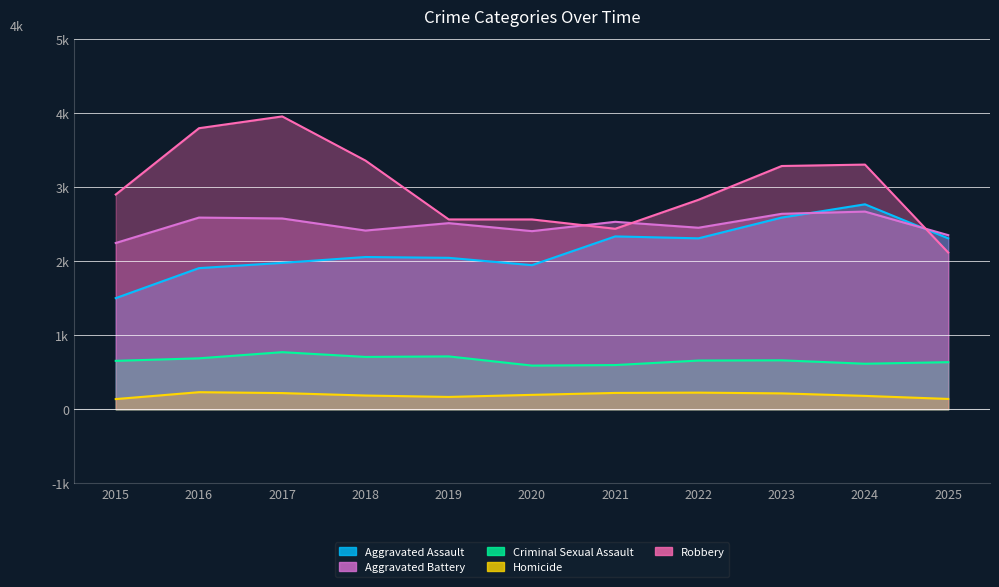

True or false: Aggravated Assault and Homicide intersect in this chart.

False